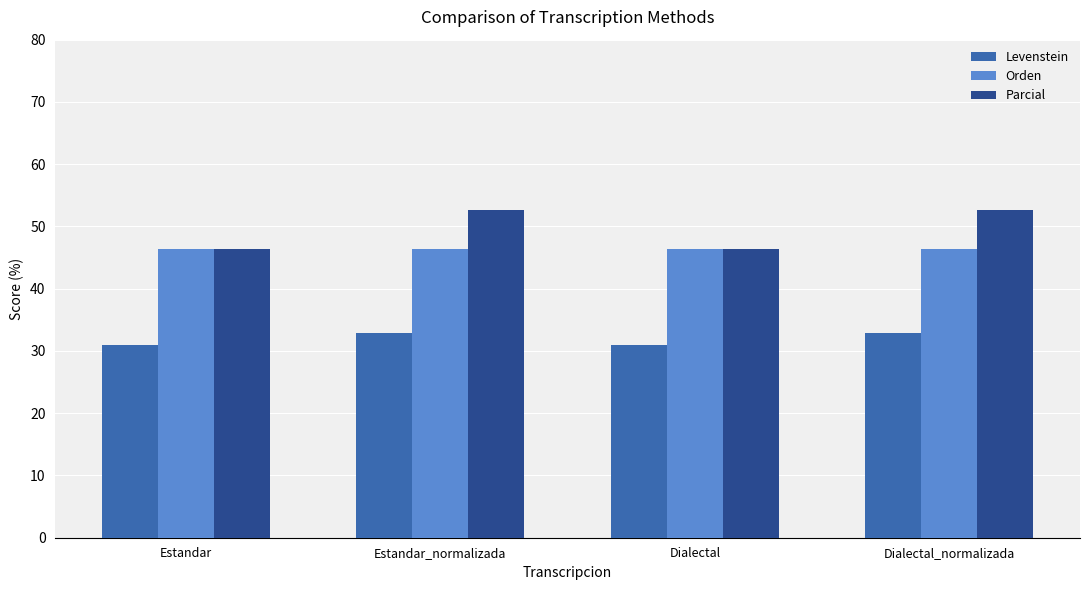

Which series has the largest total across all categories?

Parcial